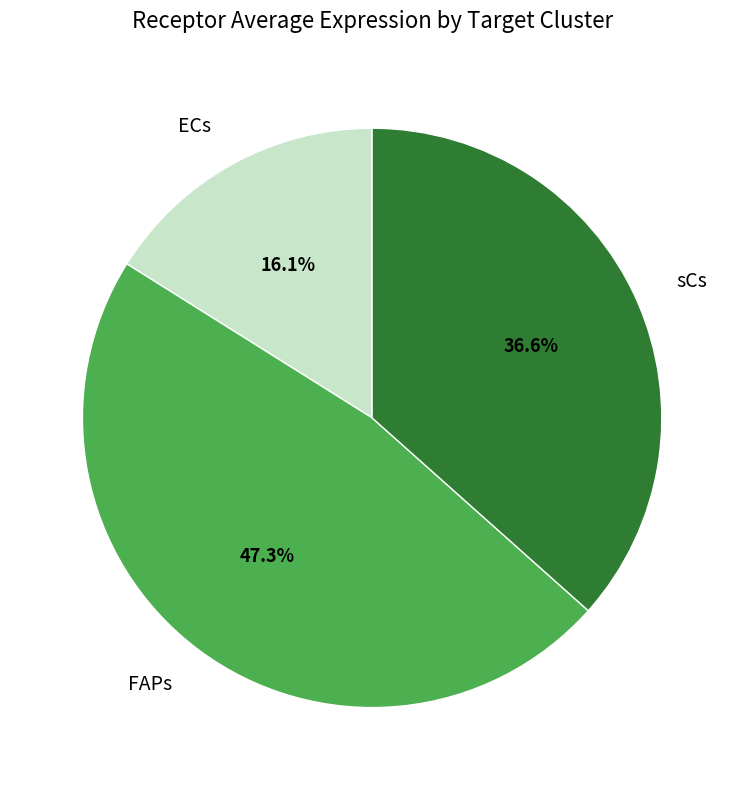

What is the smallest slice in the pie chart?

ECs